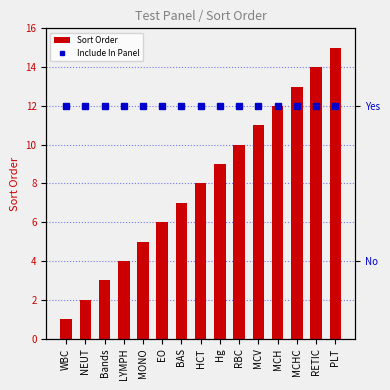

What is the maximum value for Include In Panel?

1